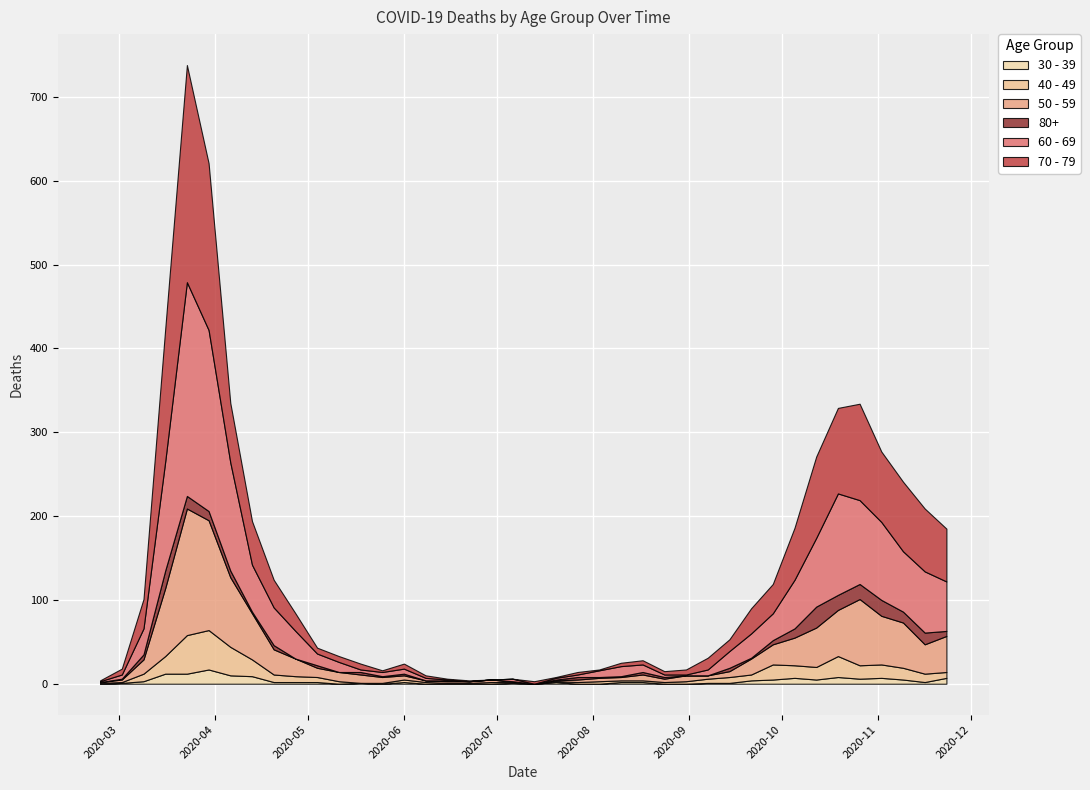

Which has a higher value, 2020-08-24 or 2020-05-18?

2020-08-24